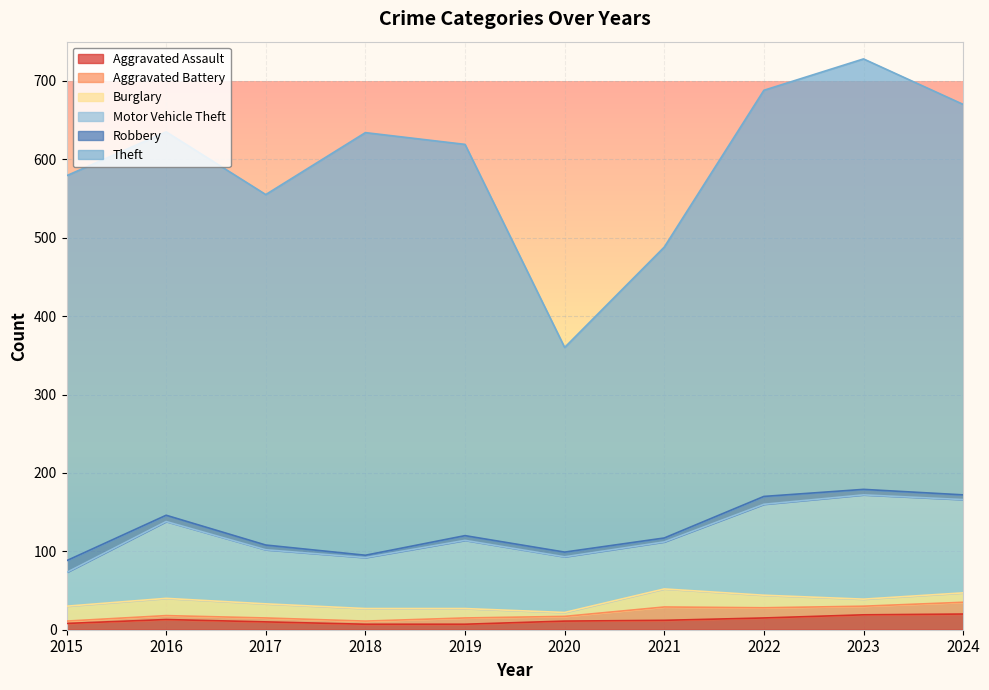

At which label does Theft first exceed 498?

2018